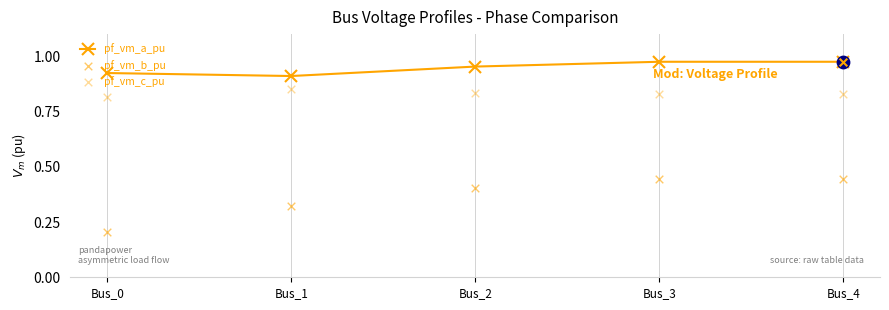

Which series has the largest Y range (max minus min)?

pf_vm_b_pu